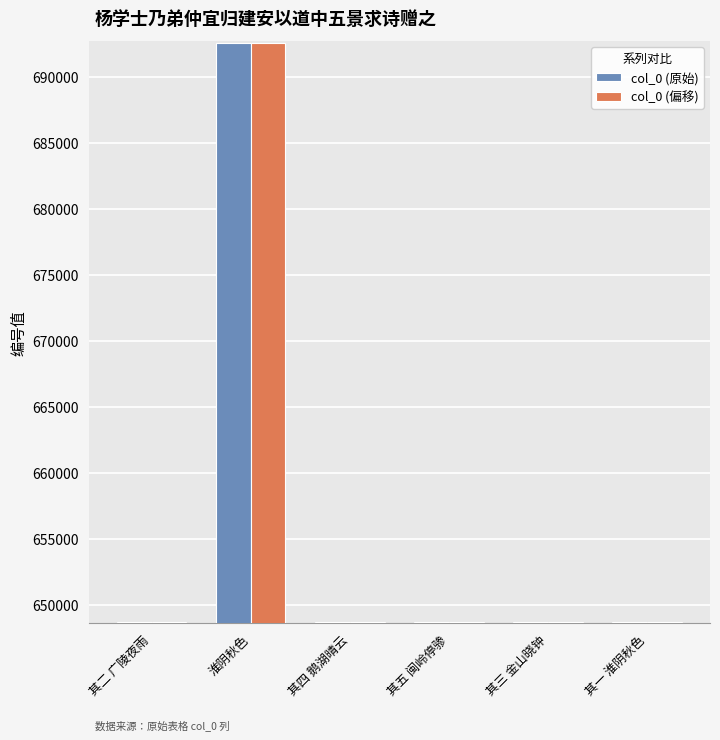

At how many categories does at least one series exceed 660436?

1